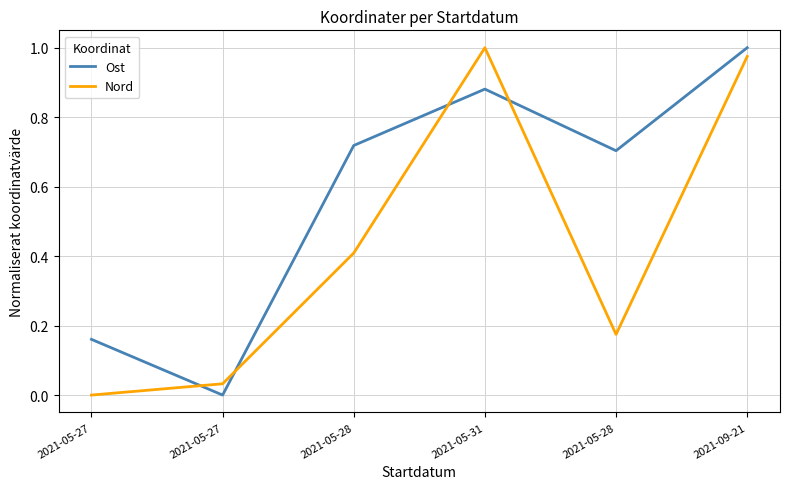

At which label is Ost closest to 0?

2021-05-27